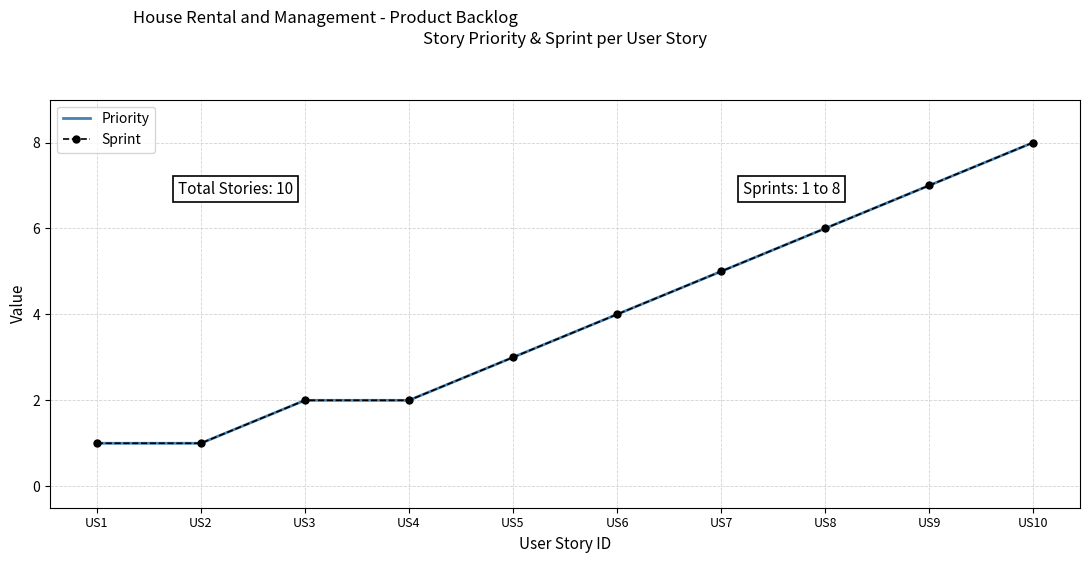

True or false: Sprint has a value of 4 at US9.

False